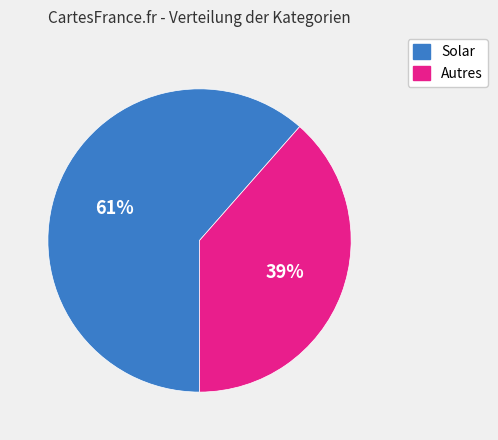

Is there a majority slice in this chart?

Yes